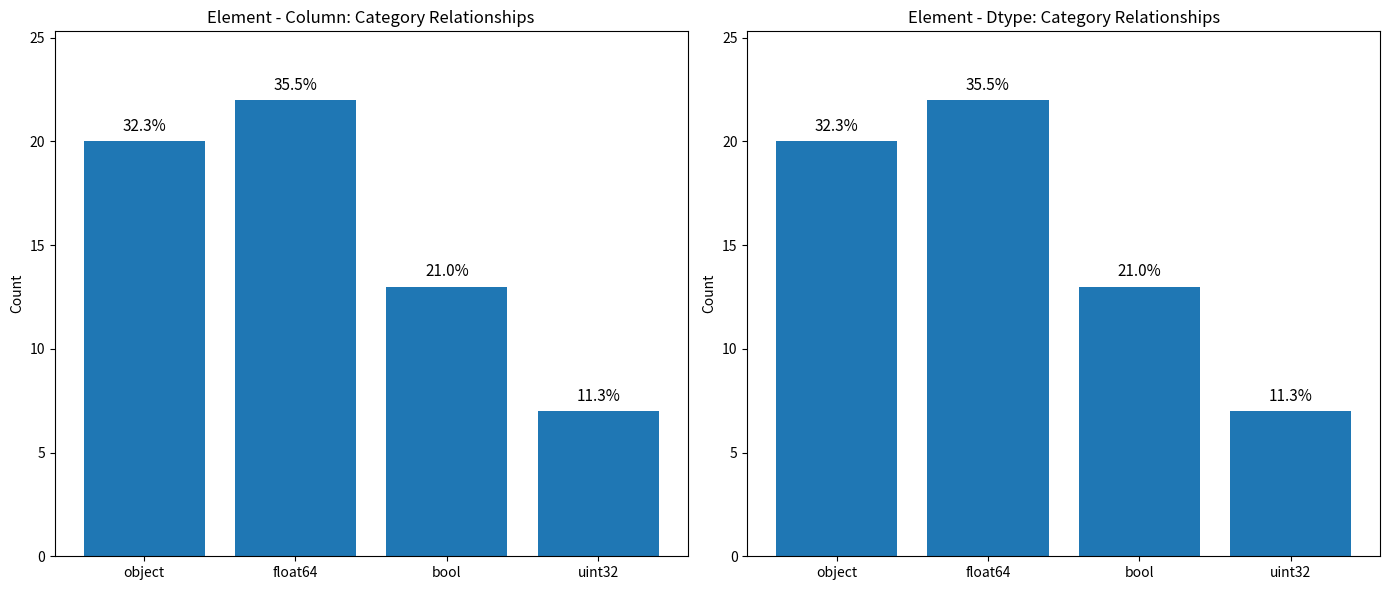

Rank the categories by value from highest to lowest.

float64, object, bool, uint32